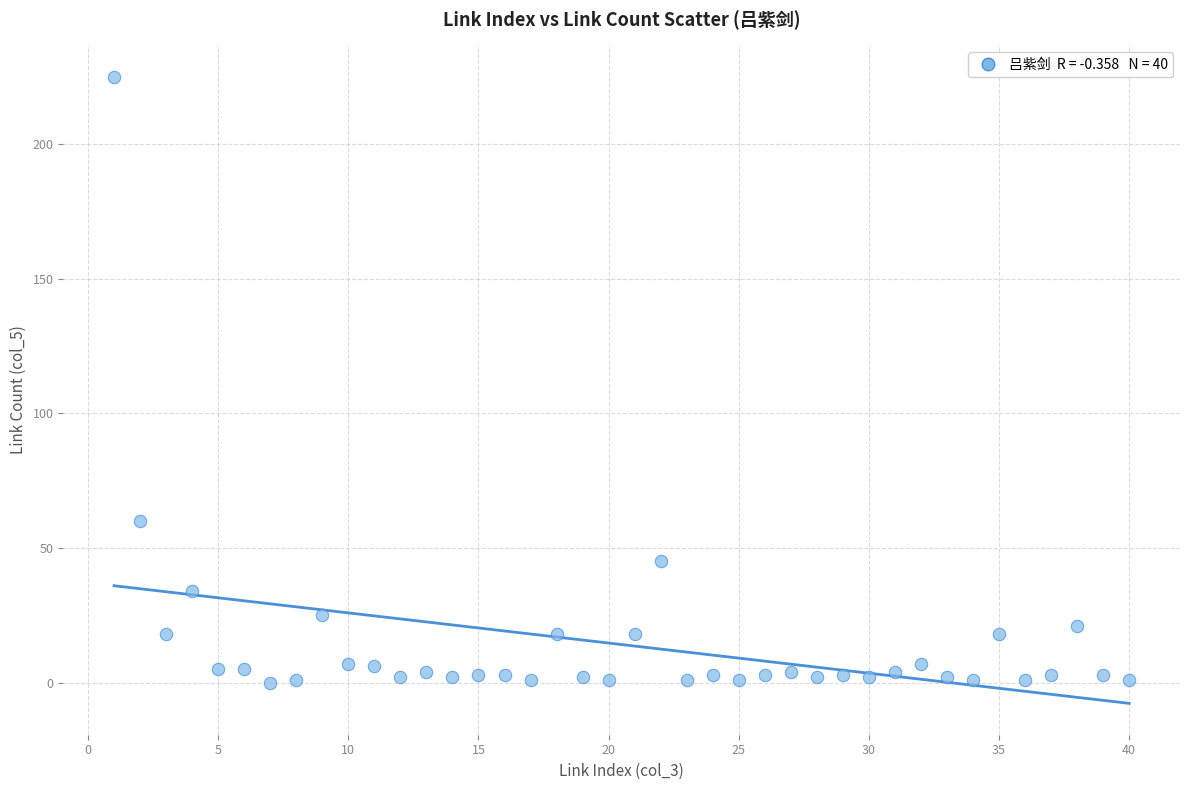

What is the range of Y values (max minus min)?

225